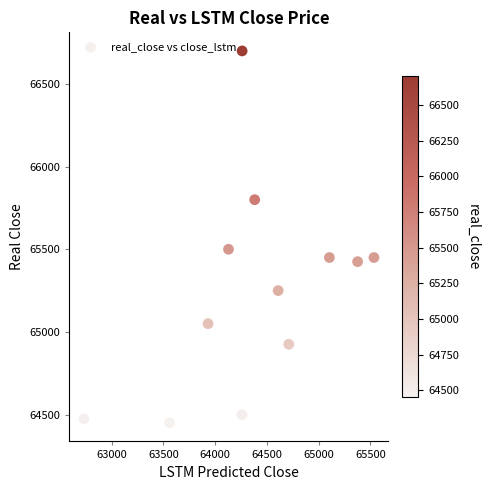

What is the range of Y values (max minus min)?

2250